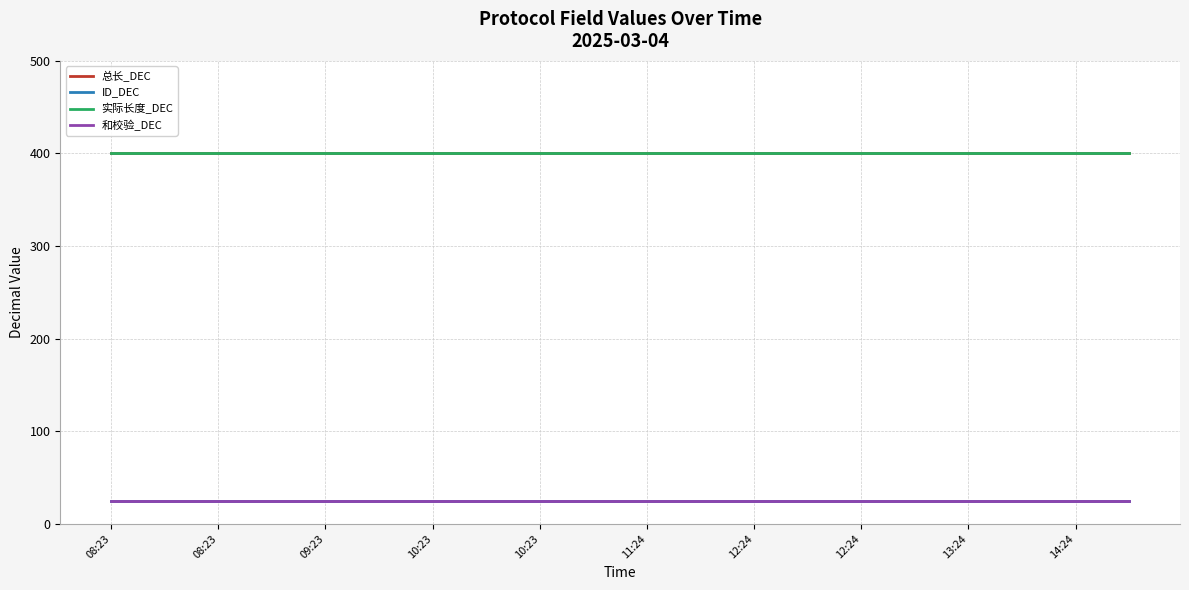

Does the chart display data point markers on the line(s)?

No